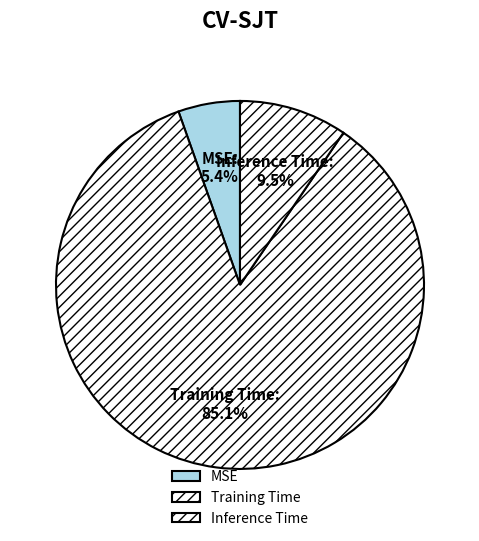

Which category has the biggest portion of the pie?

Training Time